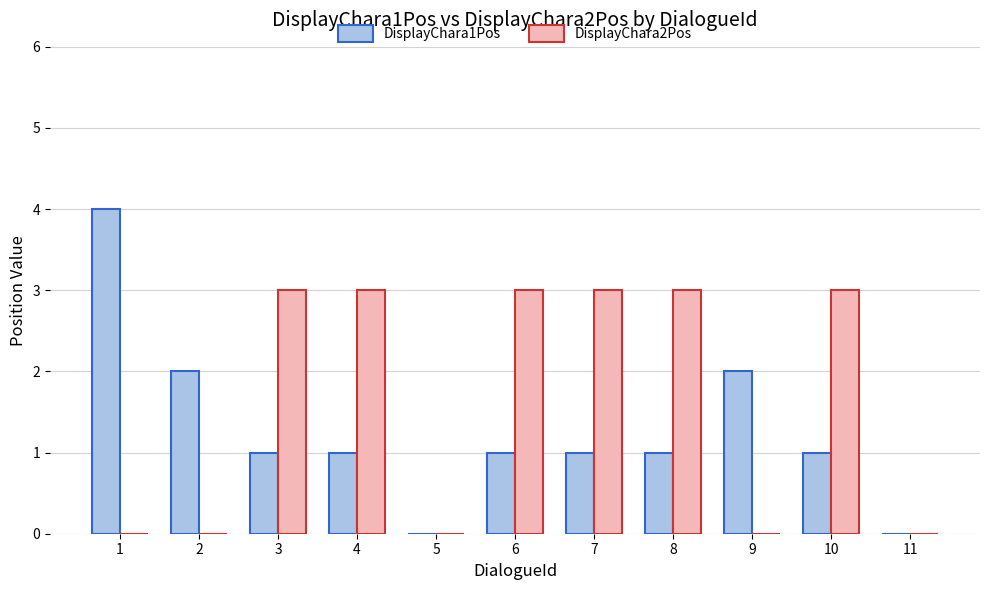

Are the bars grouped side by side (vs. stacked)?

Yes